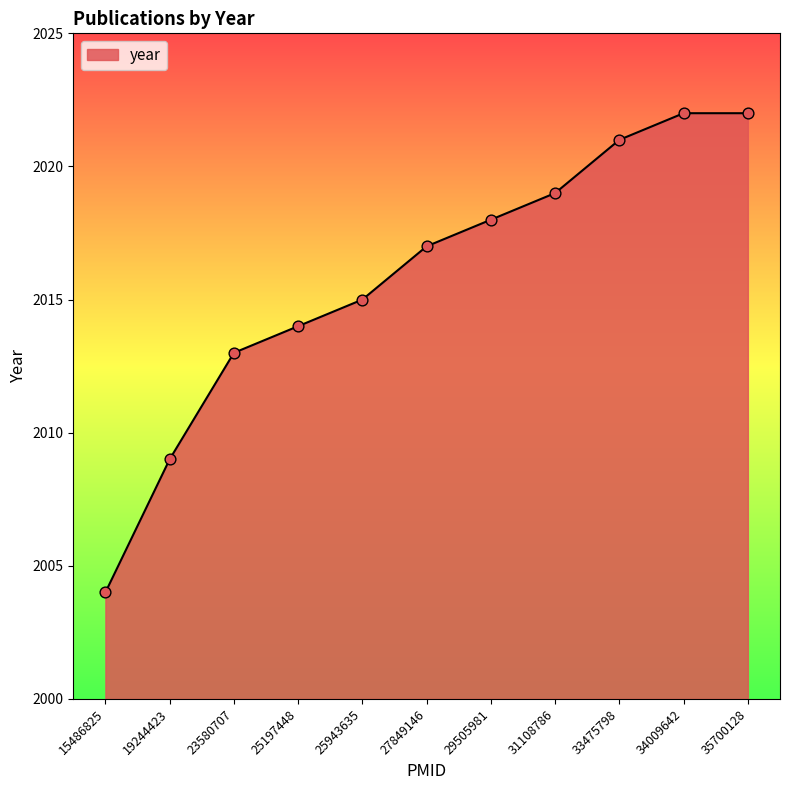

Between 31108786 and 25943635, which is larger?

31108786